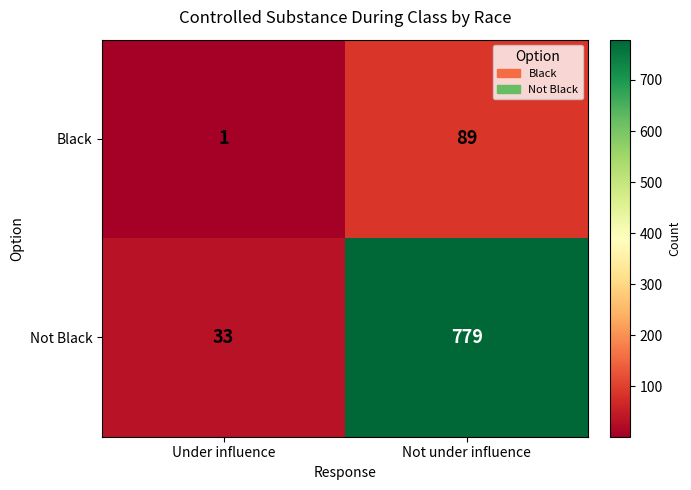

True or false: Black has a value of 1 at Under influence.

True